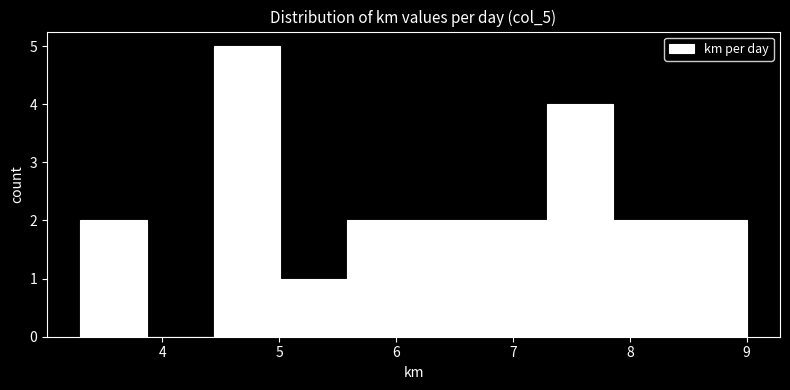

How tall is the bar that spans 6.72 to 7.29 on the x-axis? Neither the bar edges nor the heights are printed on the chart, so give them approximately, as read against the axes.

2